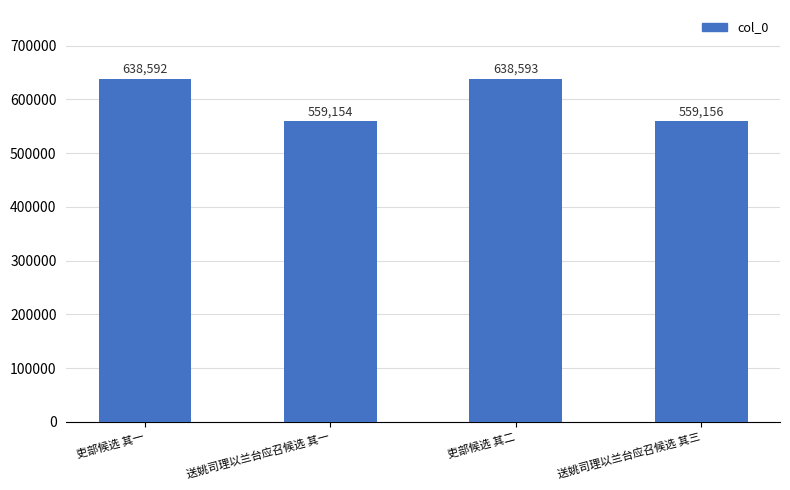

List the labels in order of value, smallest first.

送姚司理以兰台应召候选 其一, 送姚司理以兰台应召候选 其三, 吏部候选 其一, 吏部候选 其二